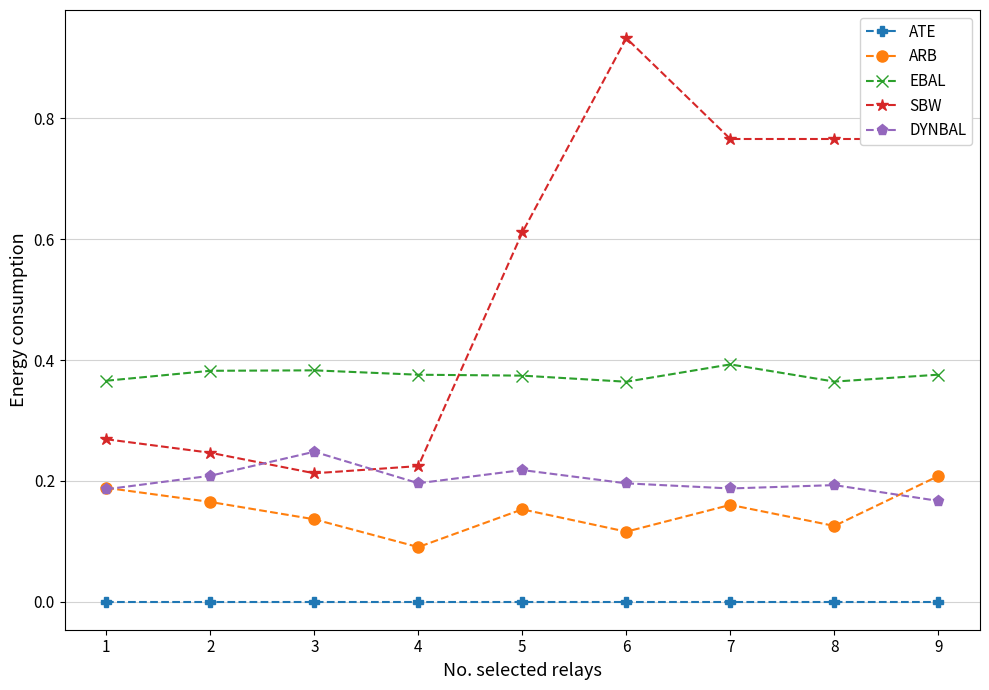

Is it true that EBAL equals 0.7 at 2?

False